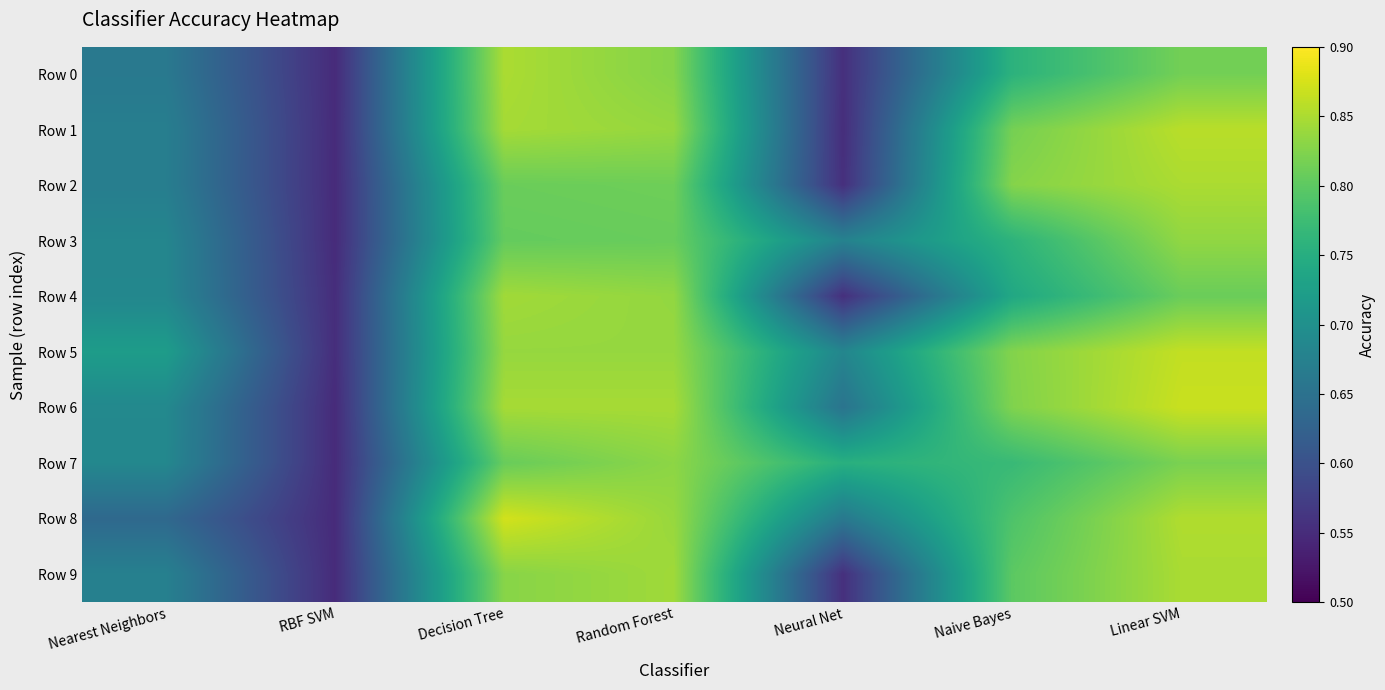

Which series has the largest range (max minus min)?

Row 8